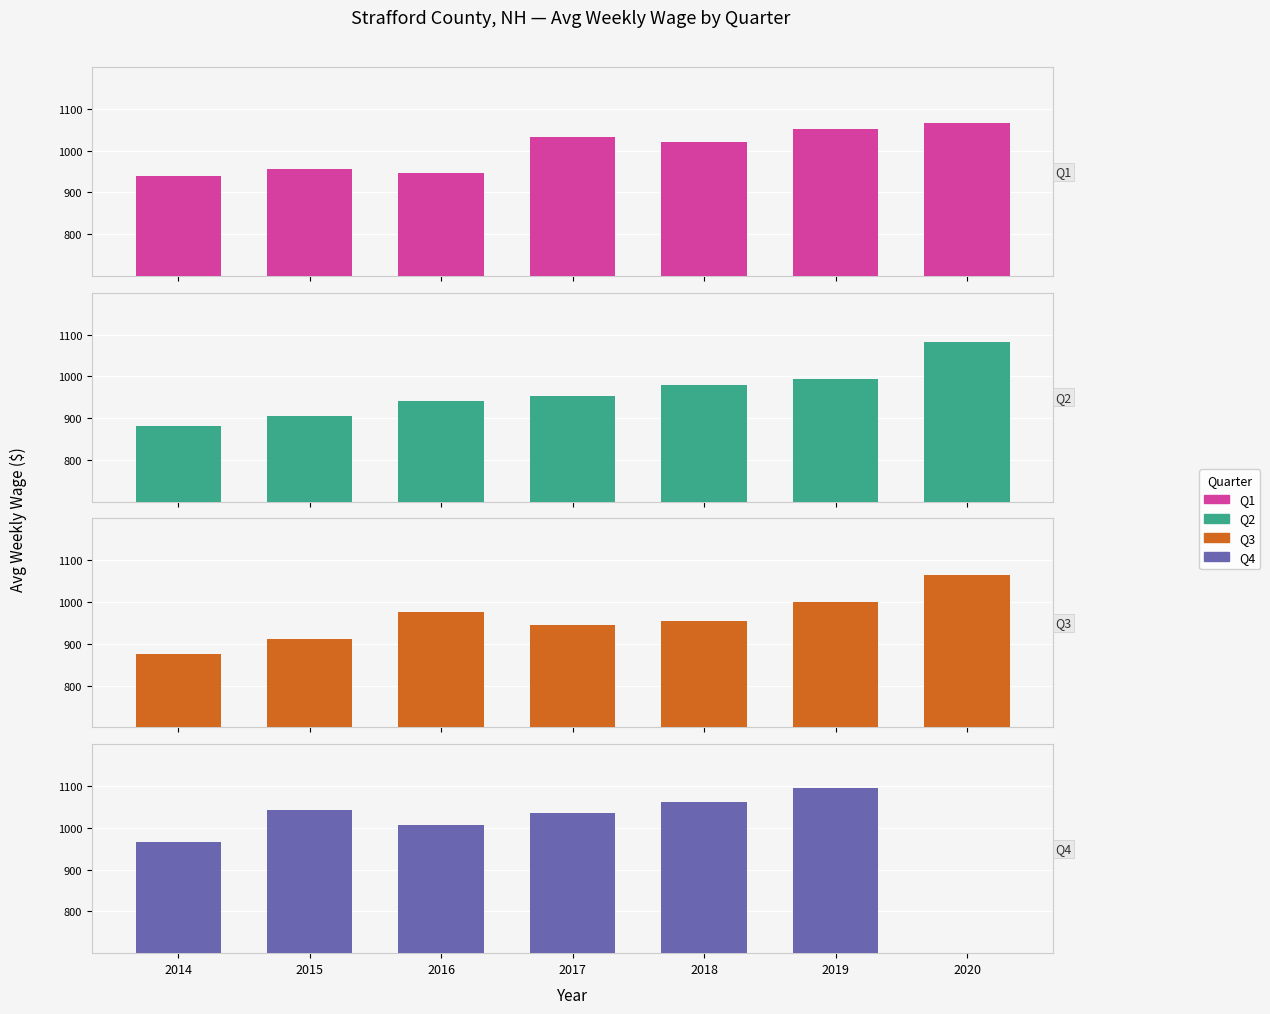

What is the difference between the maximum and minimum values in the Q2 series?

202